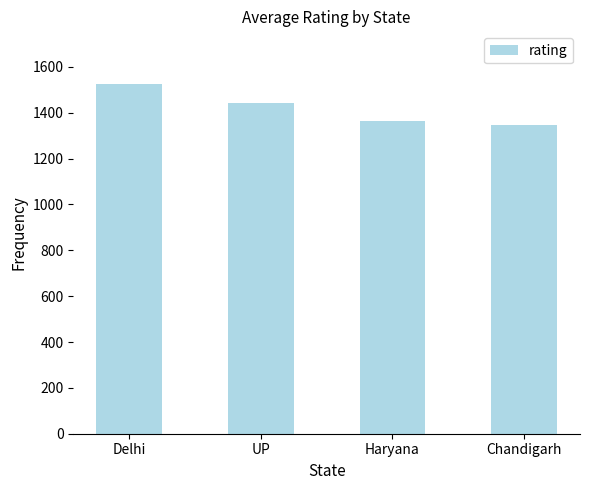

What is the difference between the maximum and minimum values?

178.0